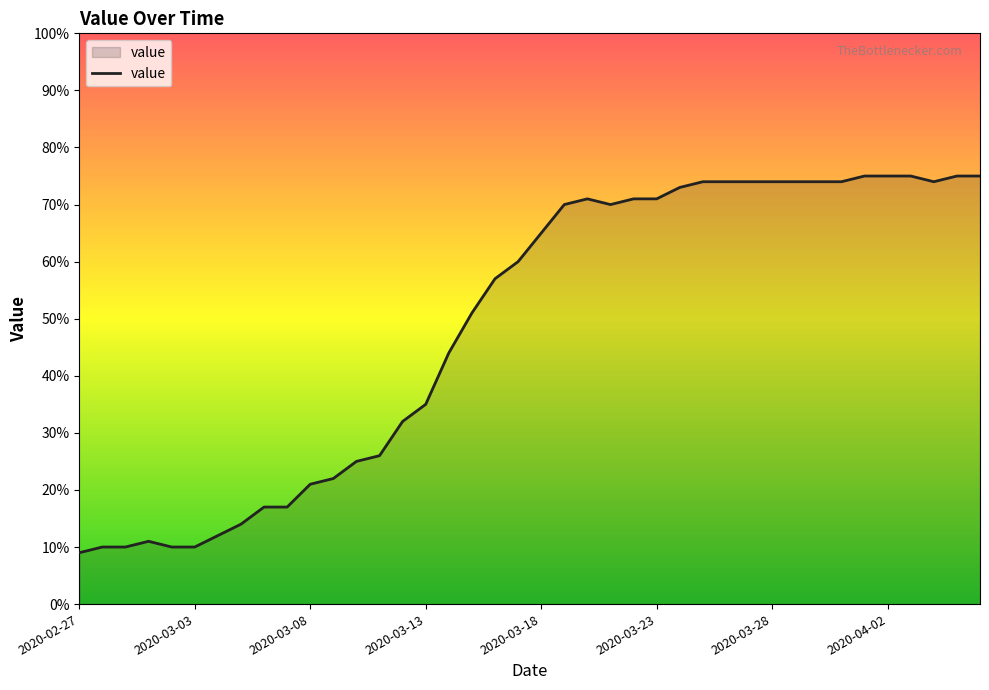

What is the greatest value displayed?

75